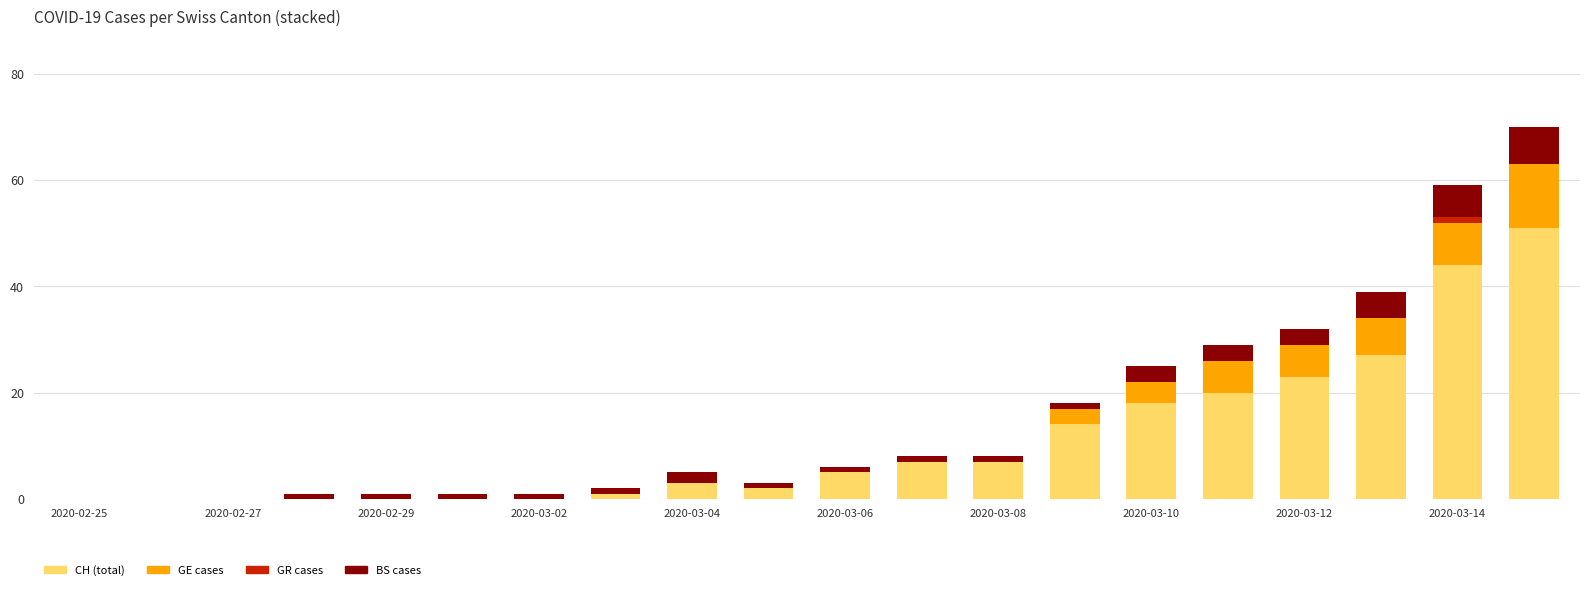

How many data points does each series have?

20